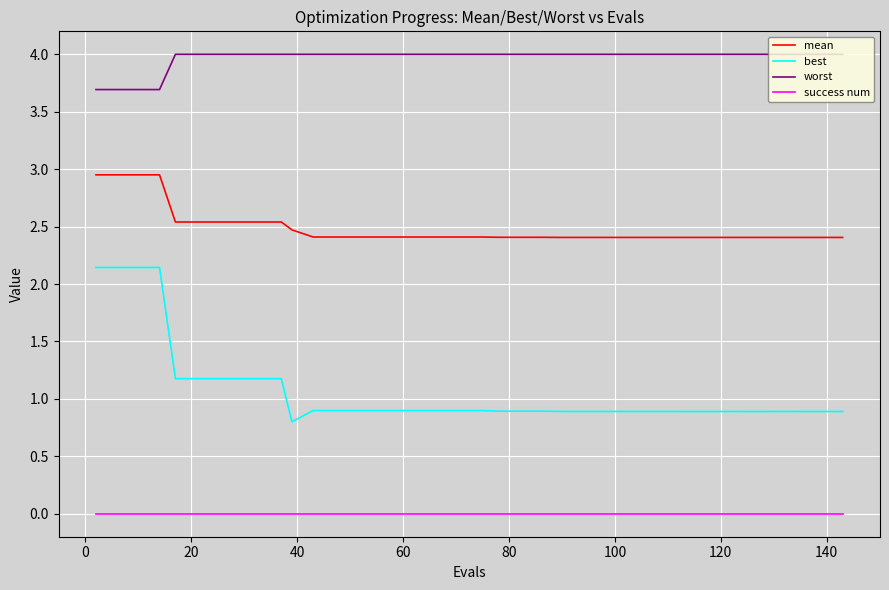

What is the average value of the best series?

1.1